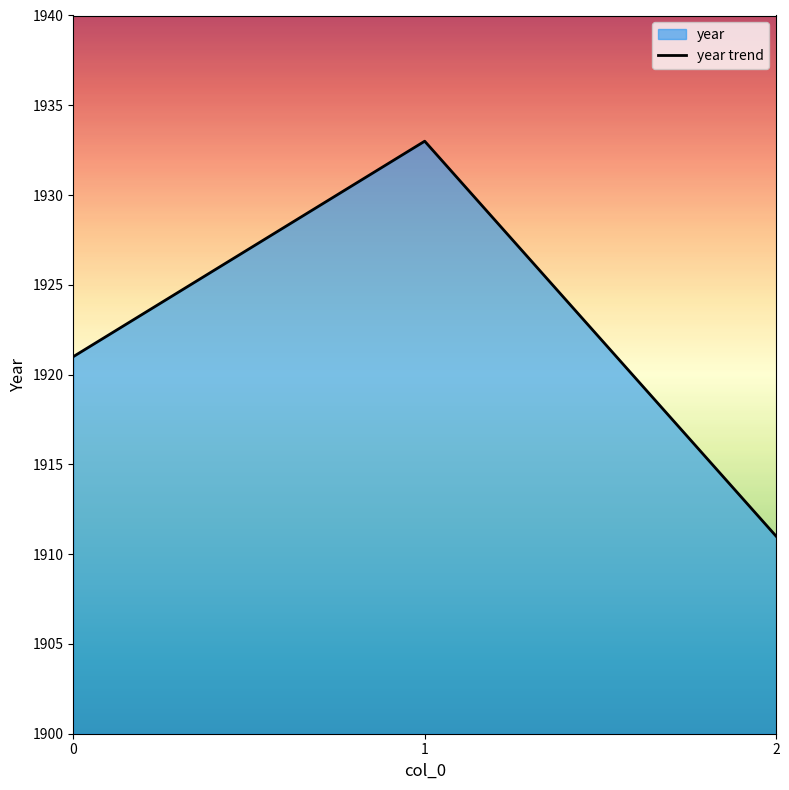

True or false: the data shows 2529 at 1.

False